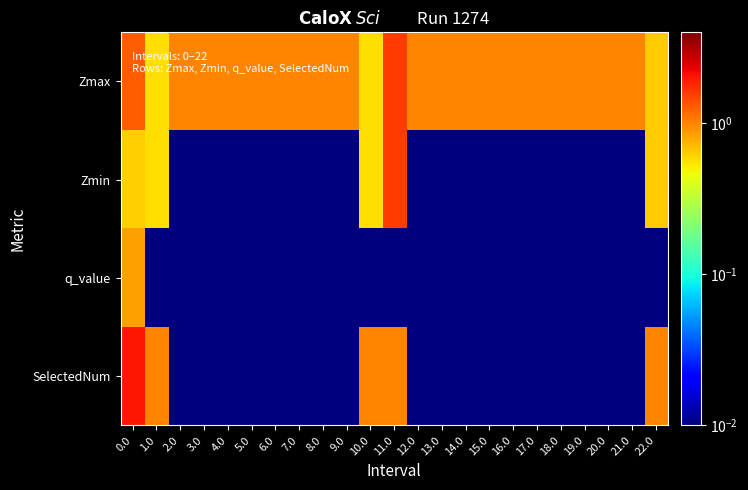

What is the spread (max minus min) of values at 3.0?

1.0